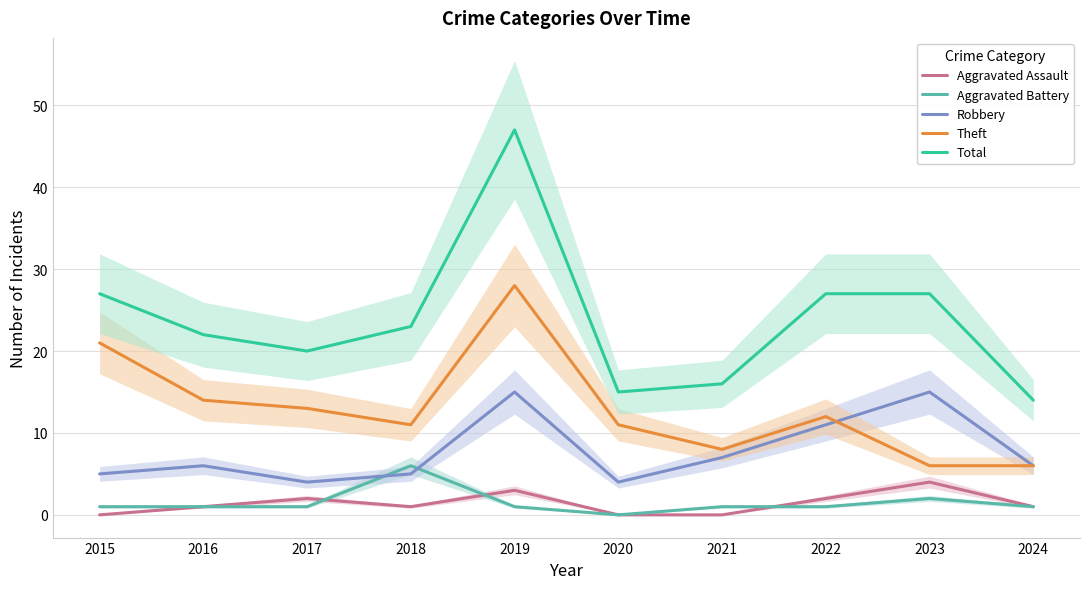

Which series has the largest range (max minus min)?

Total